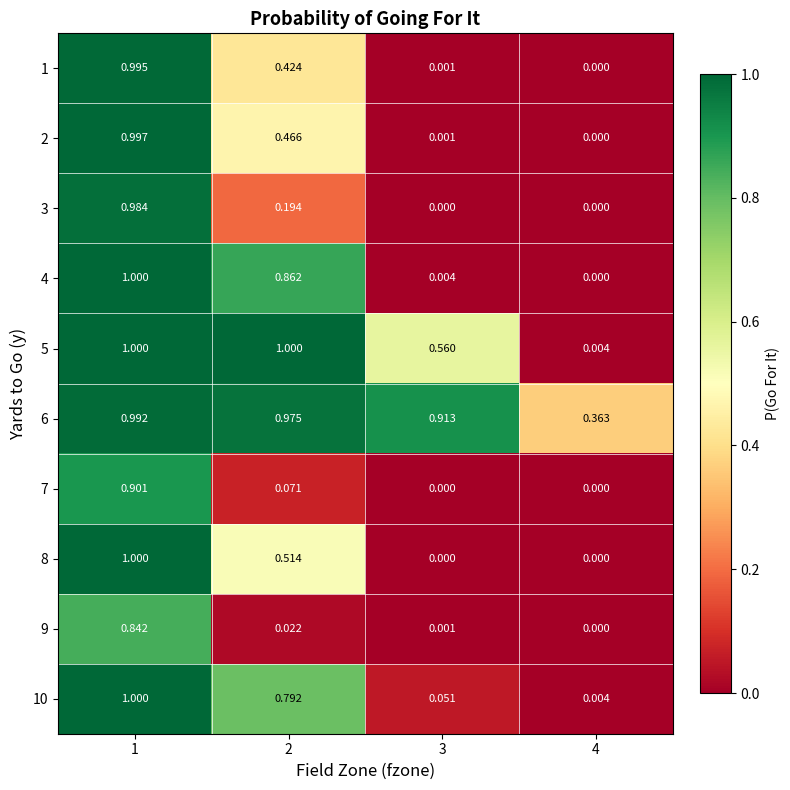

How many positive values does the 9 series have?

3